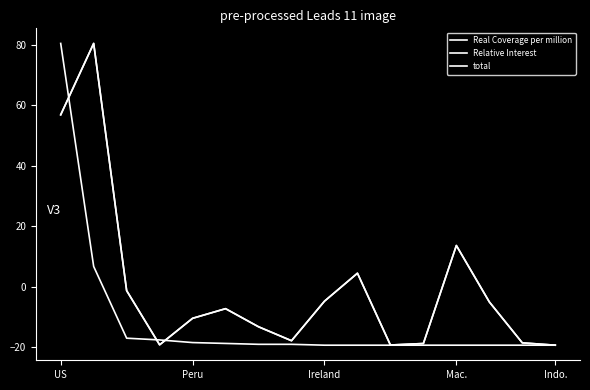

What is the average value of the total series?

-11.1